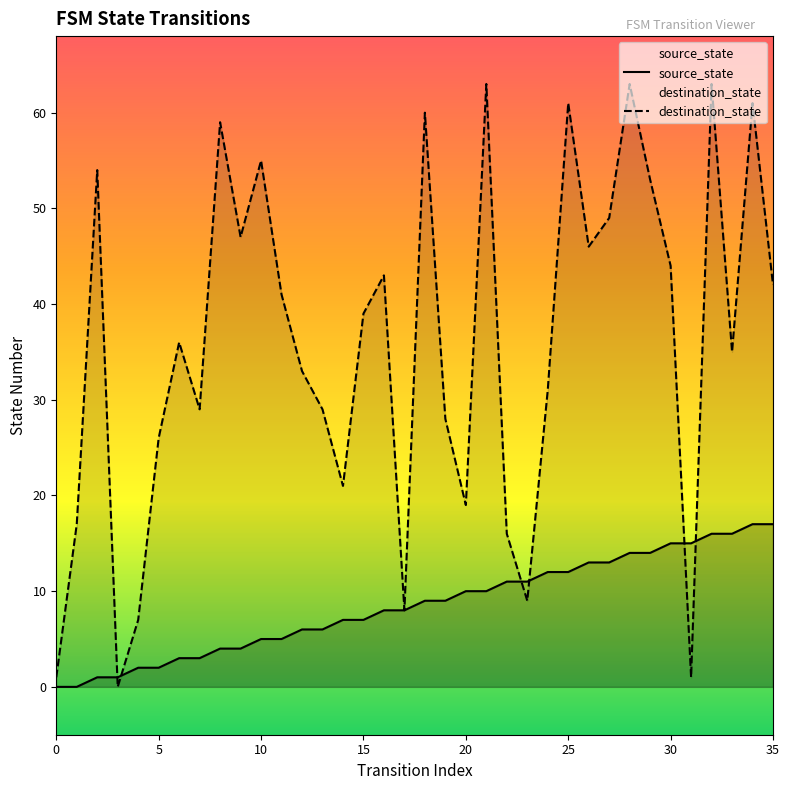

The destination_state series shows 44 at 19. True or false?

False